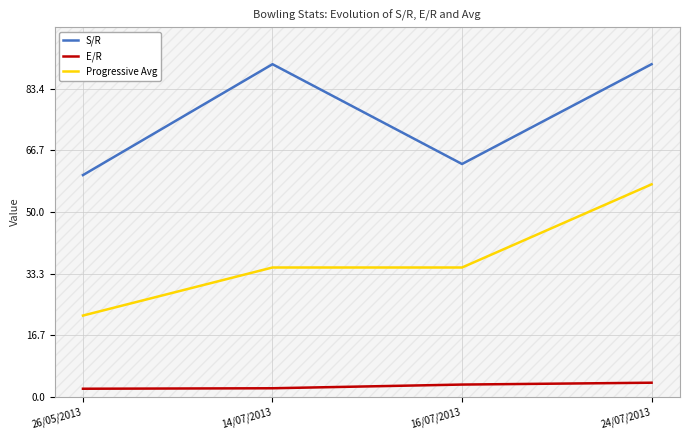

Which category has the highest value in the S/R series?

14/07/2013